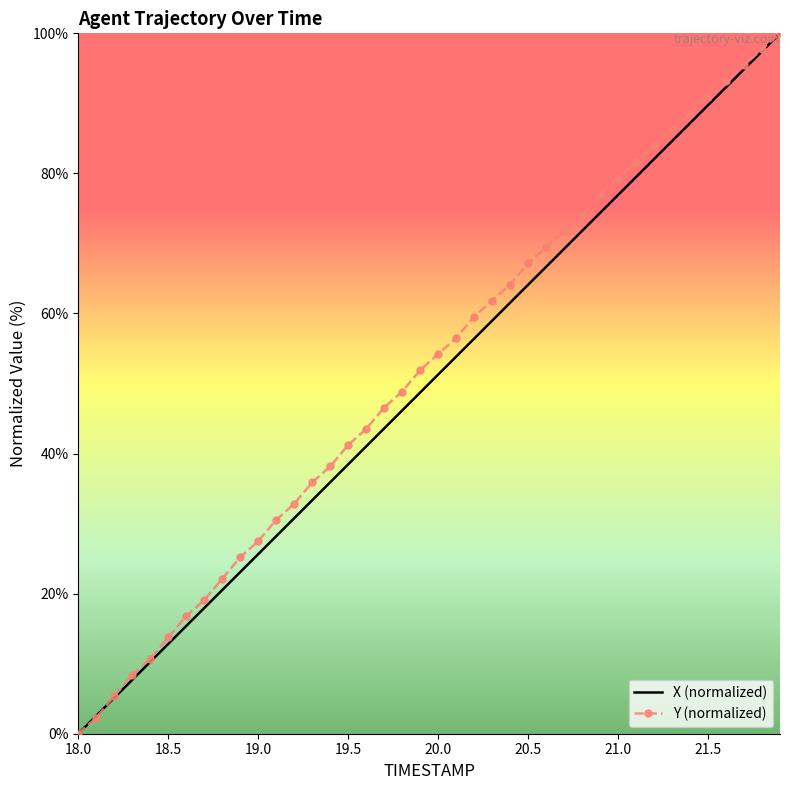

What is the maximum value shown in the chart?

100.0